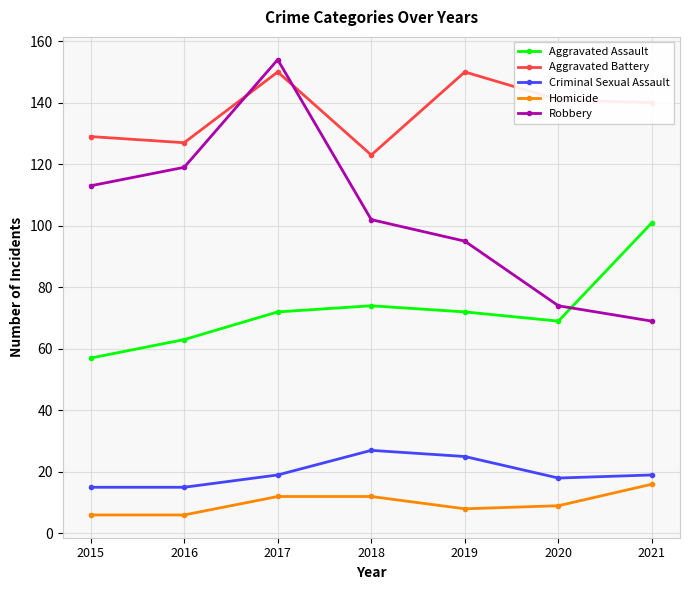

What is the value of the Robbery point at the 2nd from the left?

119